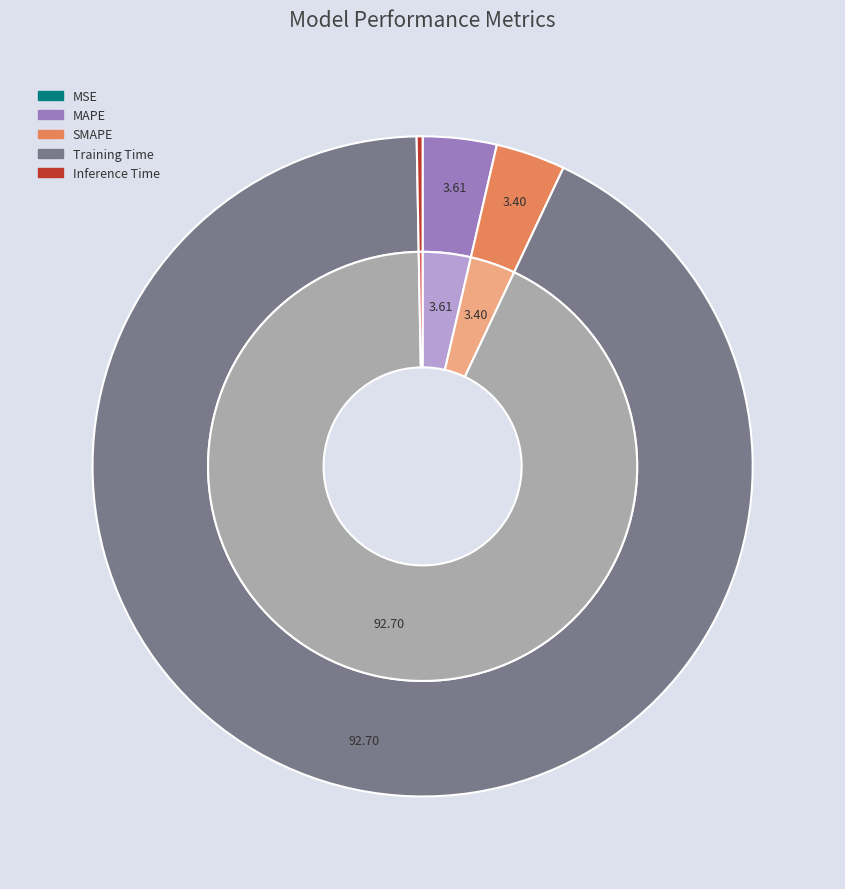

To the nearest percent, what is the combined percentage of MSE and MAPE?

4%